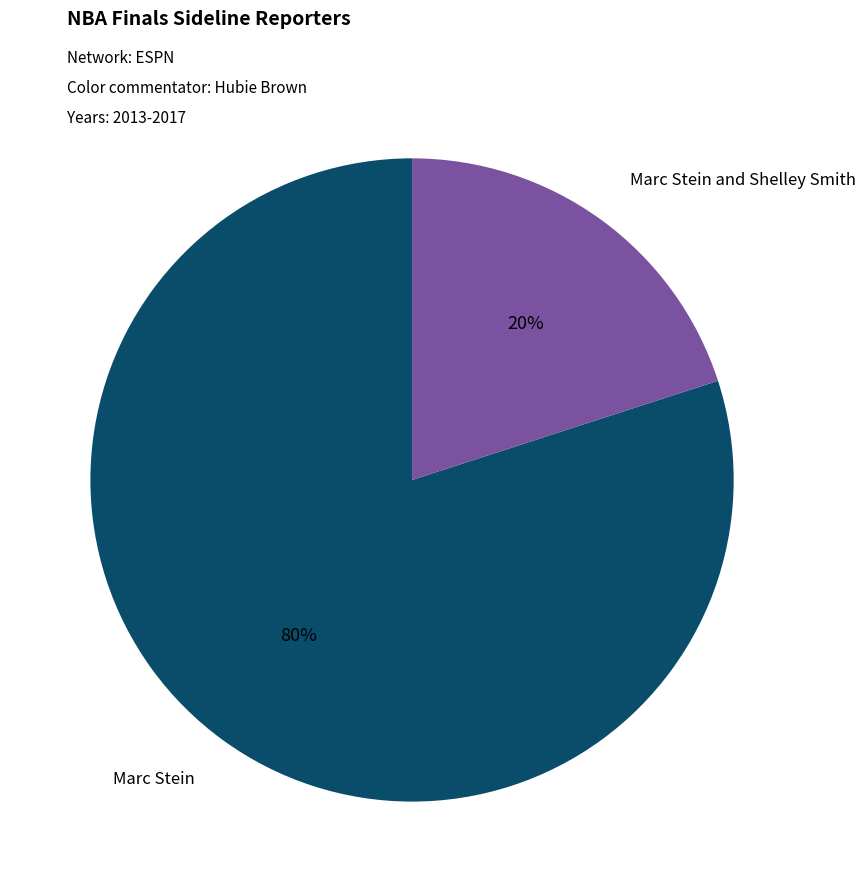

Is there any slice that represents more than half of the pie?

Yes